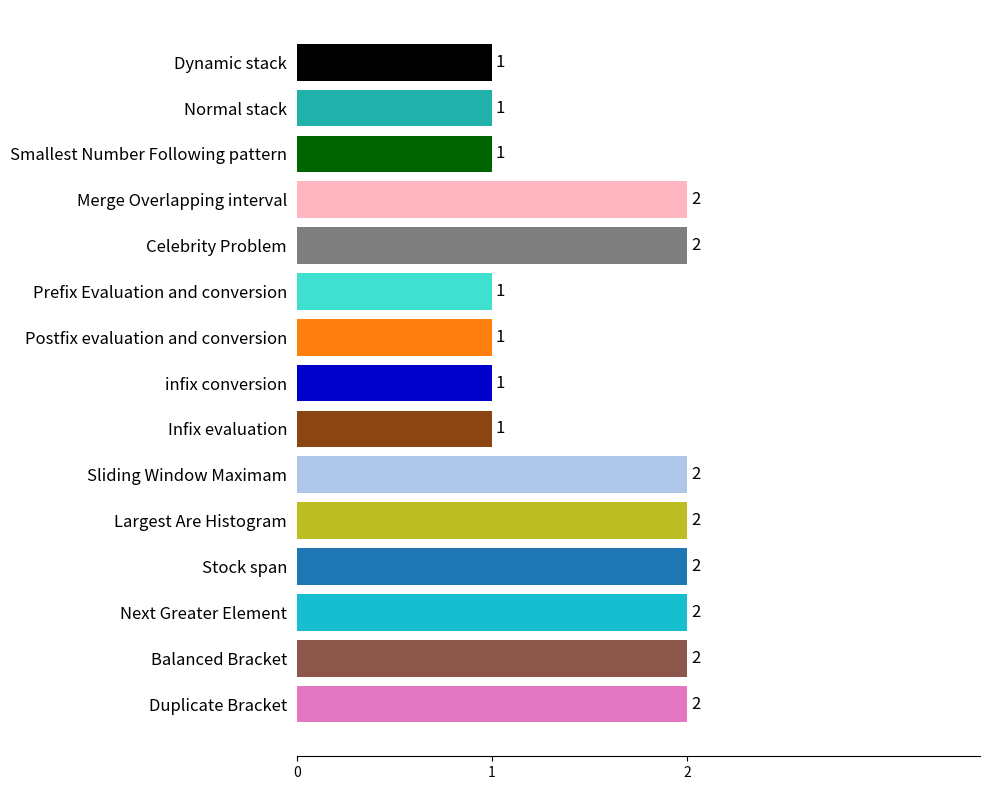

Approximately how many times larger is the value at Dynamic stack compared to Prefix Evaluation and conversion?

1.0